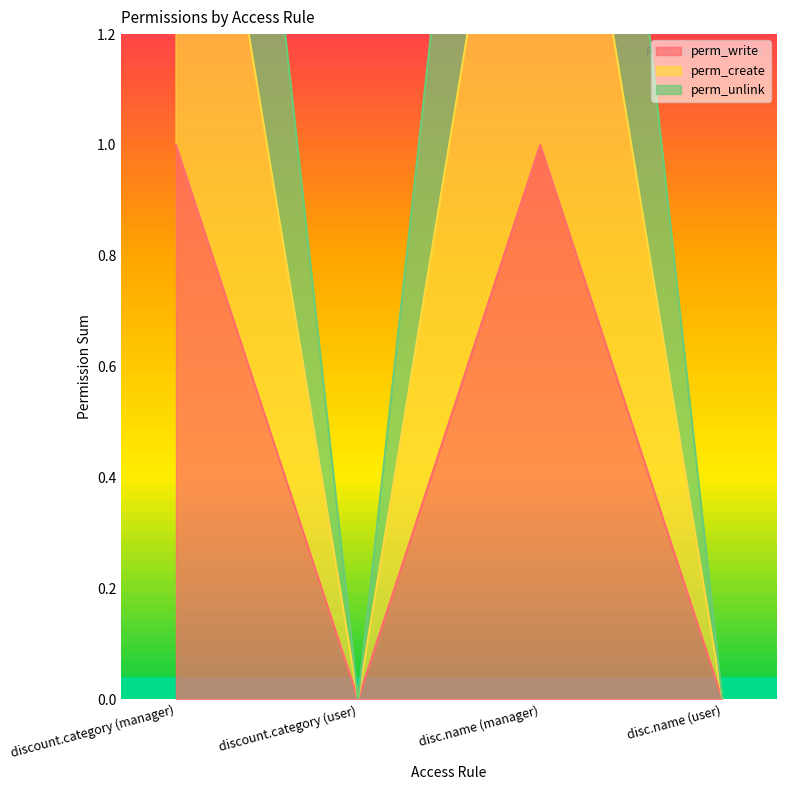

What is the label of the 4th point from the left?

disc.name (user)